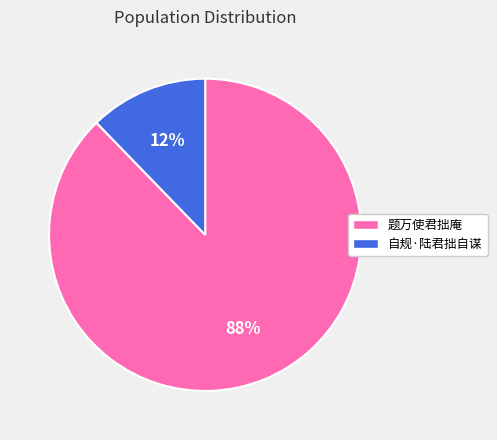

Does any single category account for the majority?

Yes